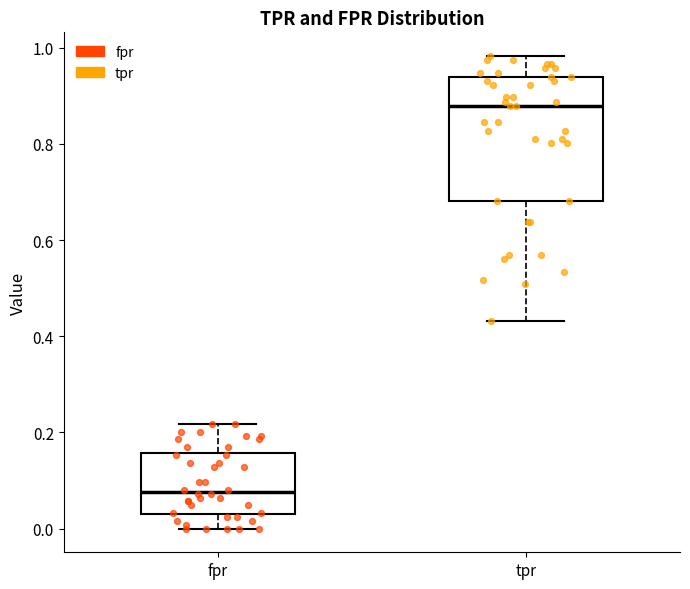

Reading left to right, transcribe this box plot: for each box, give where its median line is, the range the box spans, and where its two whiskers end, as read against the y-axis. The values are not printed on the chart, so give them approximately, as read against the axis.

fpr: median 0.08, box 0.04 to 0.16, whiskers 0.00 to 0.22
tpr: median 0.88, box 0.68 to 0.94, whiskers 0.44 to 0.98